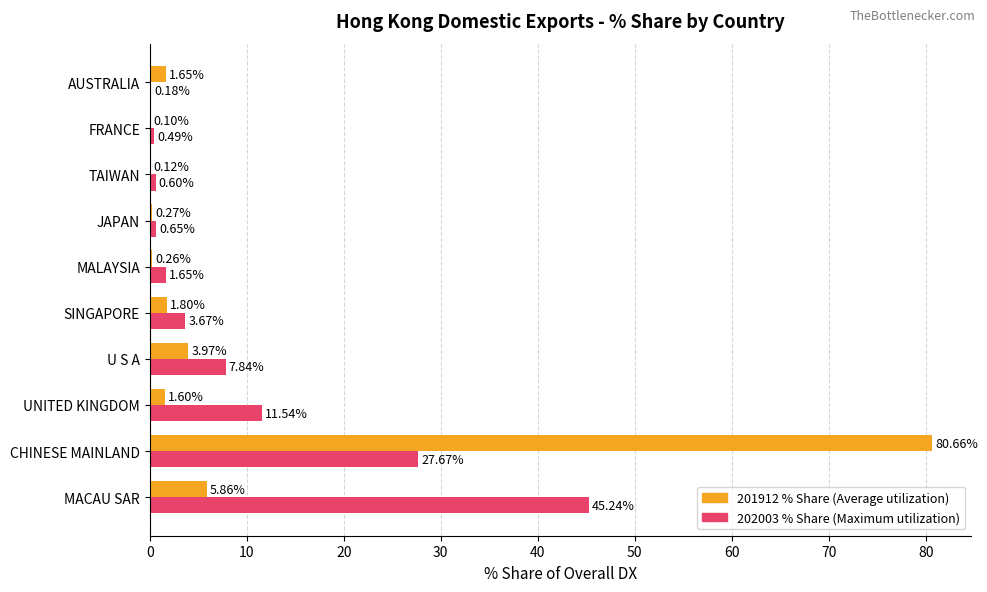

At which category is the sum across all series the highest?

CHINESE MAINLAND